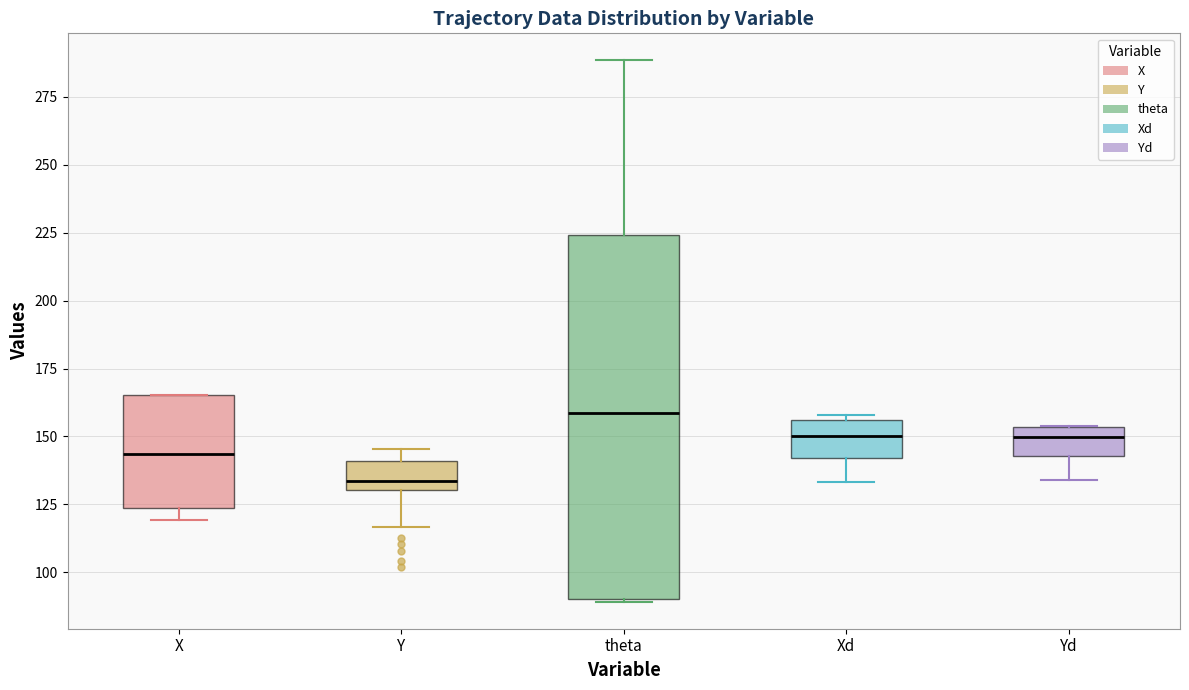

Reading left to right, read every box against the y-axis: the position of its median line, the range the box covers, and the ends of its whiskers. The values are not printed on the chart, so give them approximately, as read against the axis.

X: median 145, box 125 to 165, whiskers 120 to 165
Y: median 135, box 130 to 140, whiskers 115 to 145
theta: median 160, box 90 to 225, whiskers 90 to 290
Xd: median 150, box 140 to 155, whiskers 135 to 160
Yd: median 150, box 145 to 155, whiskers 135 to 155